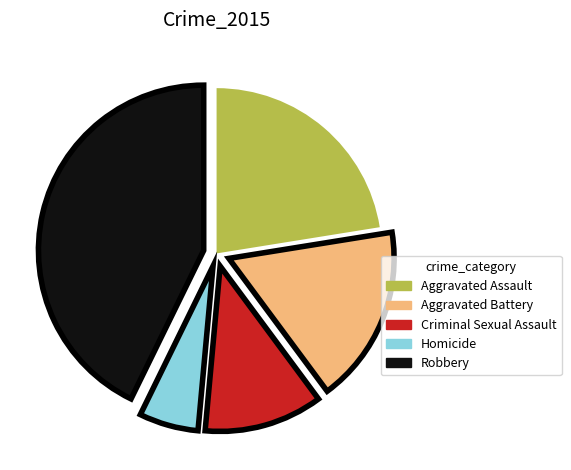

Rank the categories by value from highest to lowest.

Robbery, Aggravated Assault, Aggravated Battery, Criminal Sexual Assault, Homicide